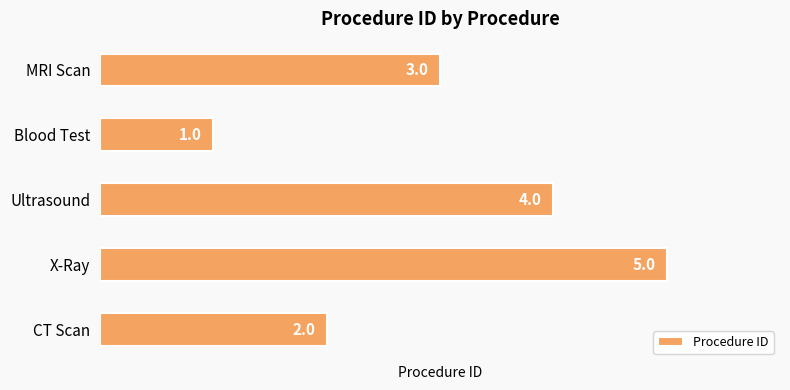

Which category has the lowest value across all series?

Blood Test